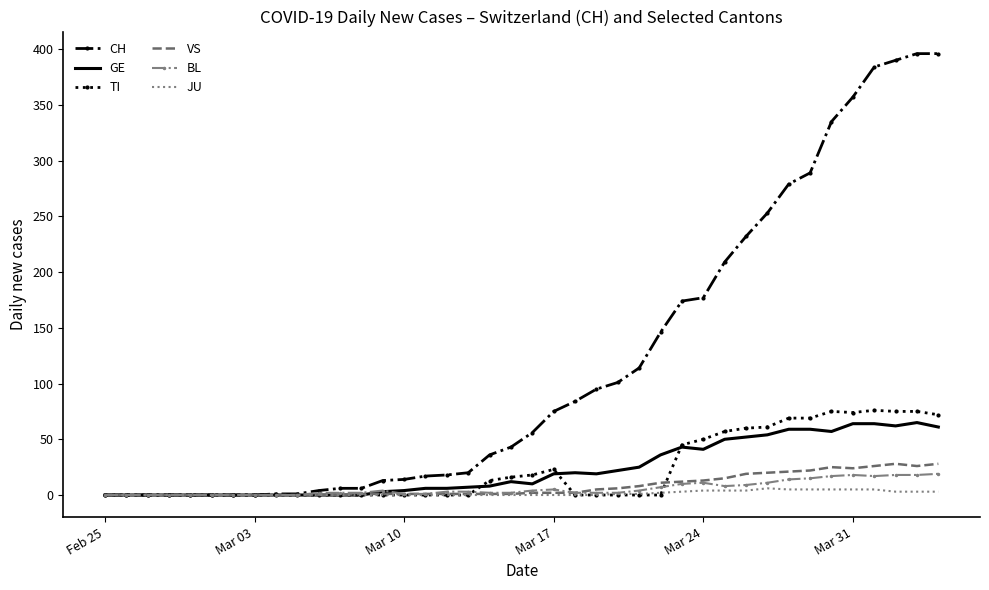

Which series has the widest spread of values?

CH